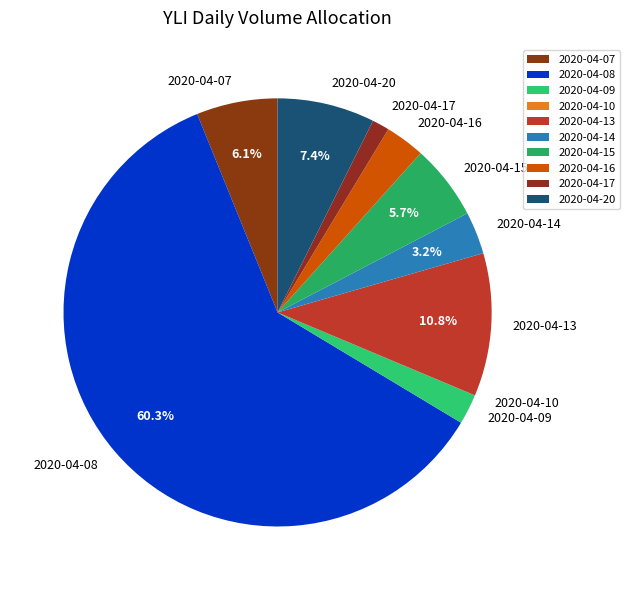

Between 2020-04-16 and 2020-04-13, which is larger?

2020-04-13